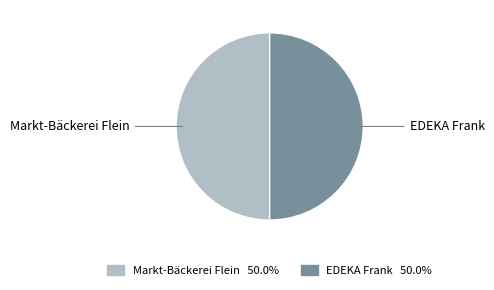

Do Markt-Bäckerei Flein and EDEKA Frank together represent more than half of the pie?

Yes